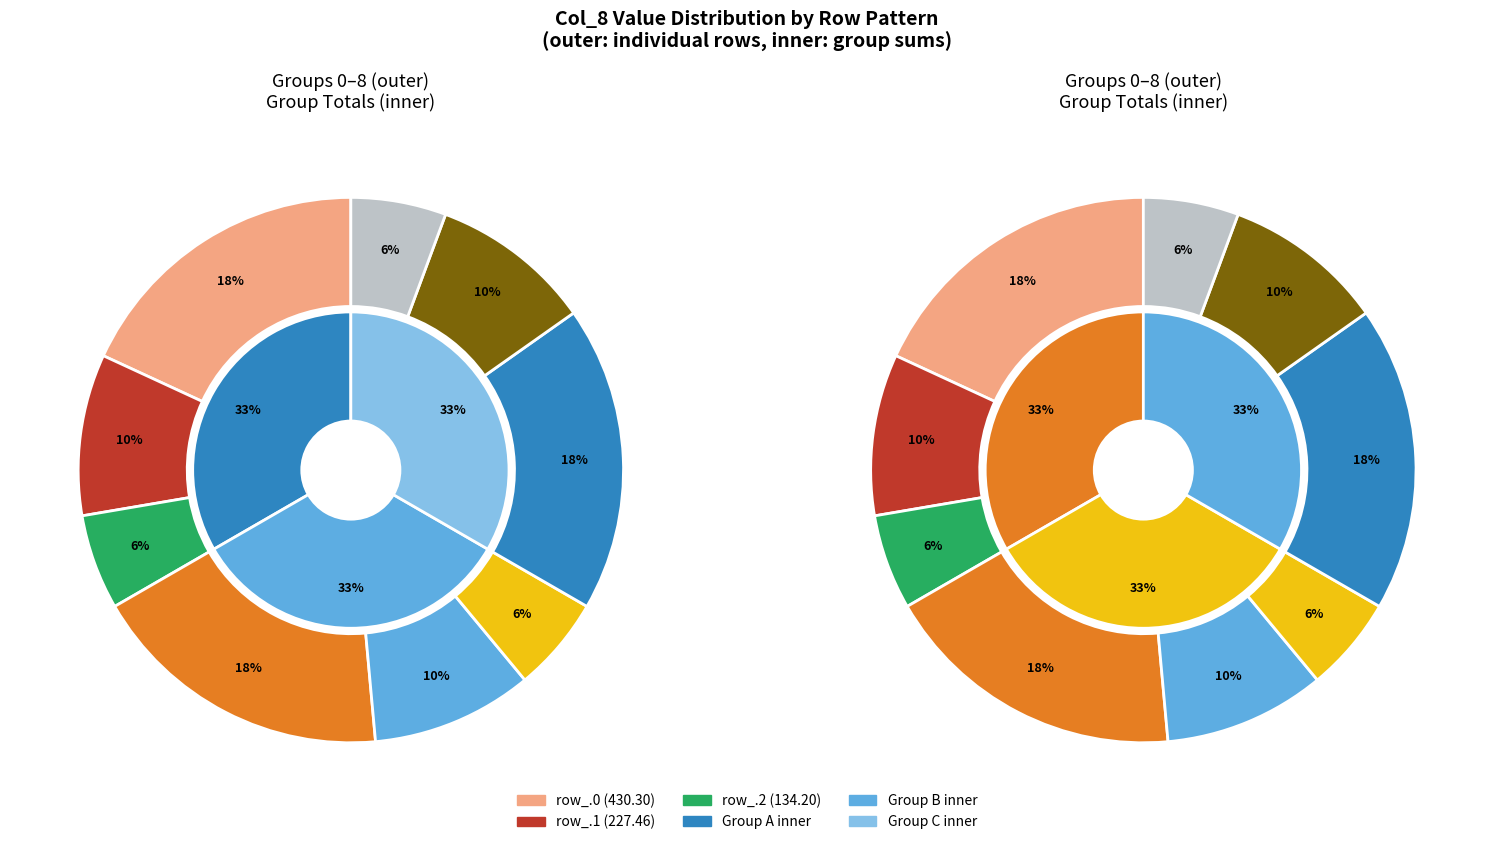

To the nearest percent, what is the combined percentage of row_0.0 and row_2.2?

24%